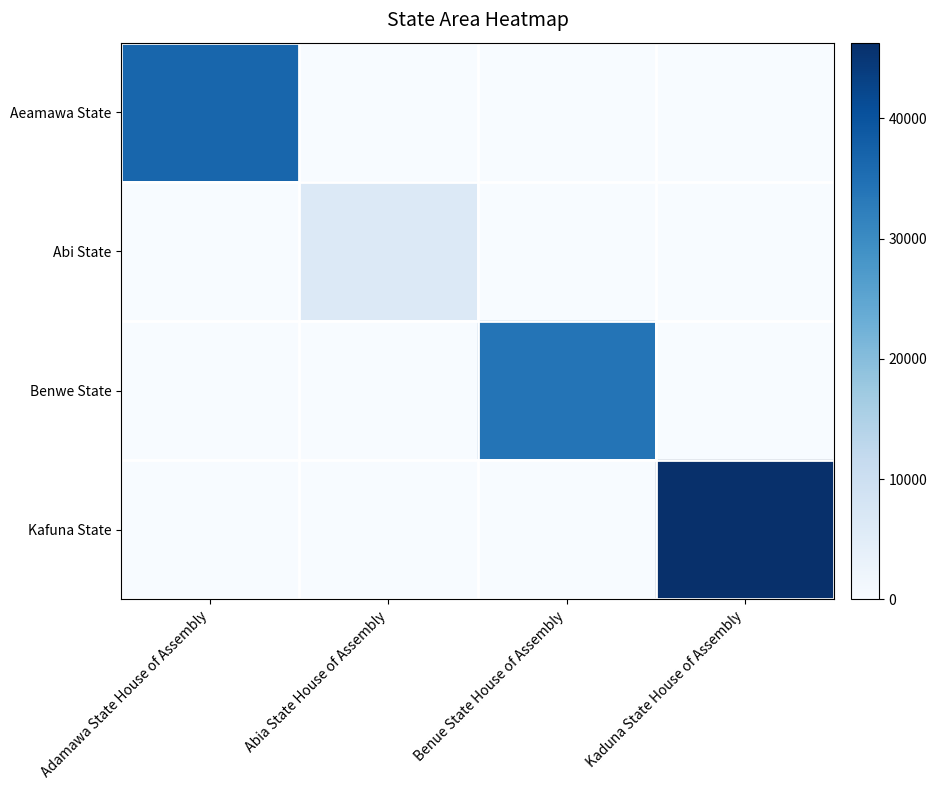

Which label corresponds to the largest value in the chart?

Kaduna State House of Assembly